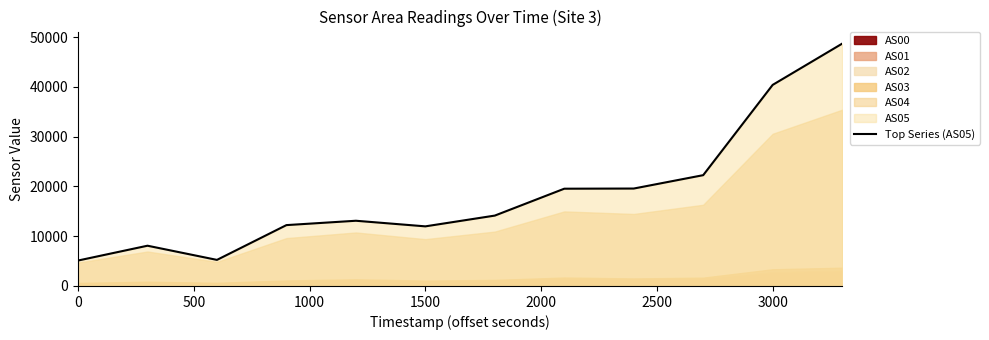

Is it true that Top Series (AS05) equals 40387 at 3000?

True